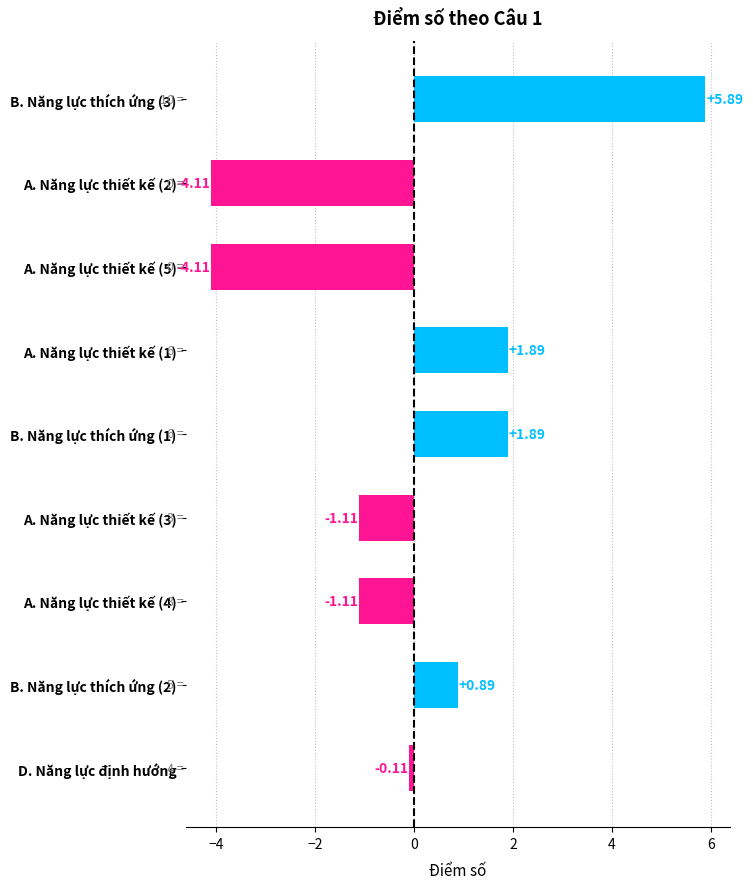

How many values are below 0?

5